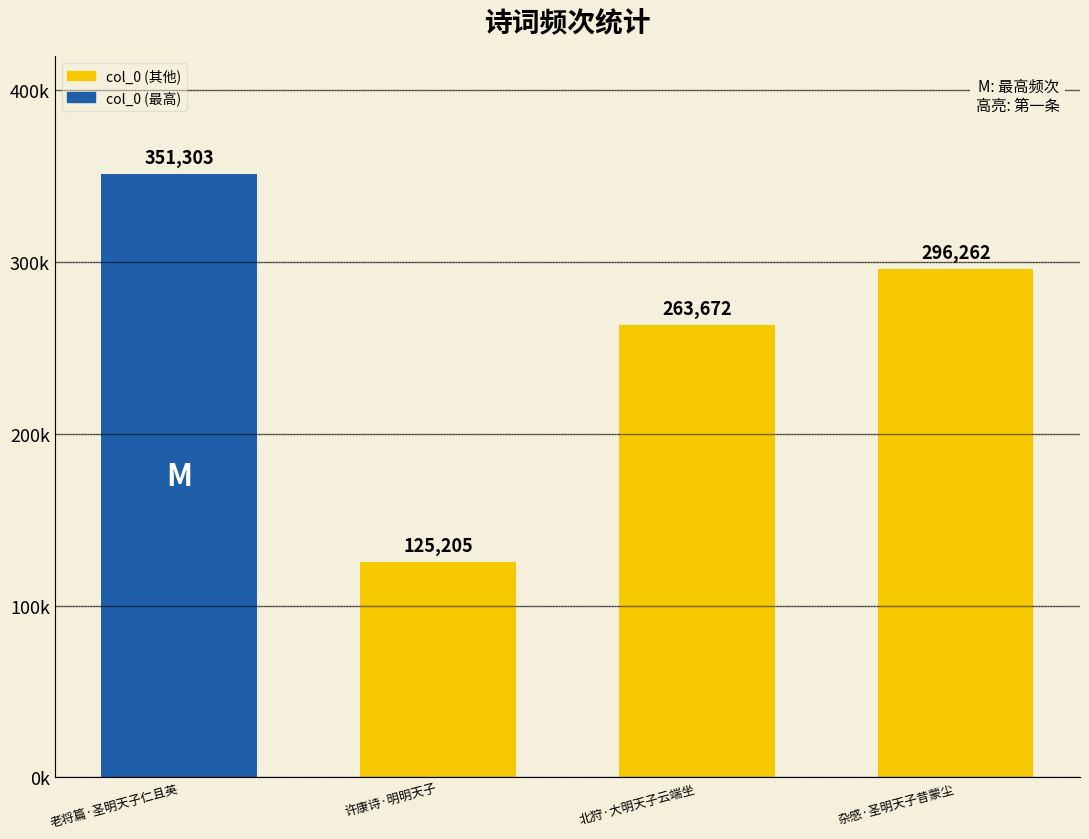

What is the greatest value displayed?

351303